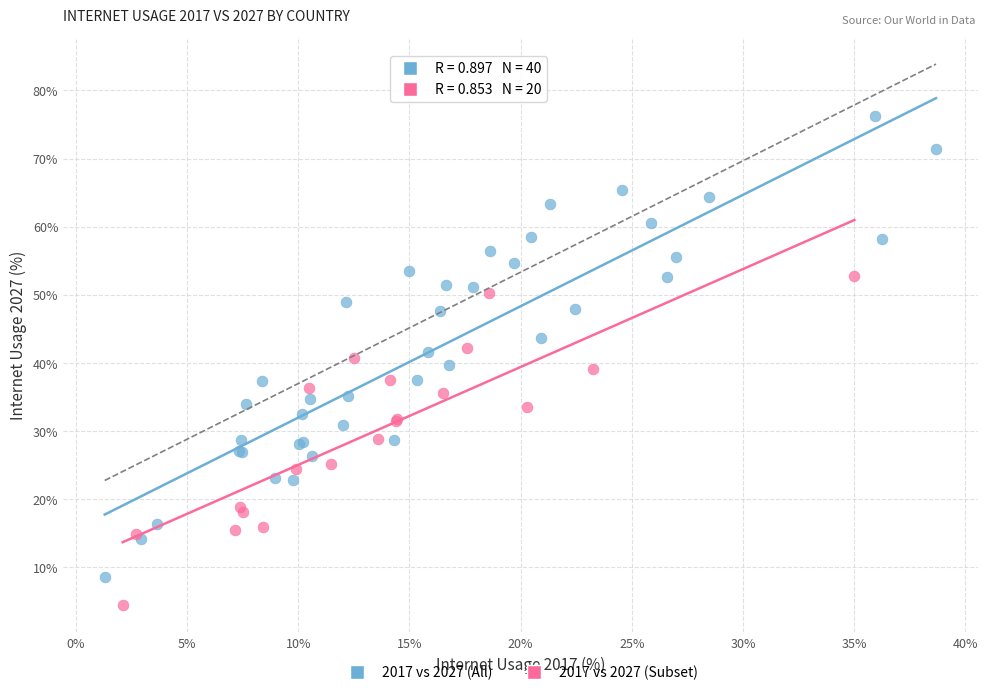

Which series reaches the maximum Y coordinate?

2017 vs 2027 (All)